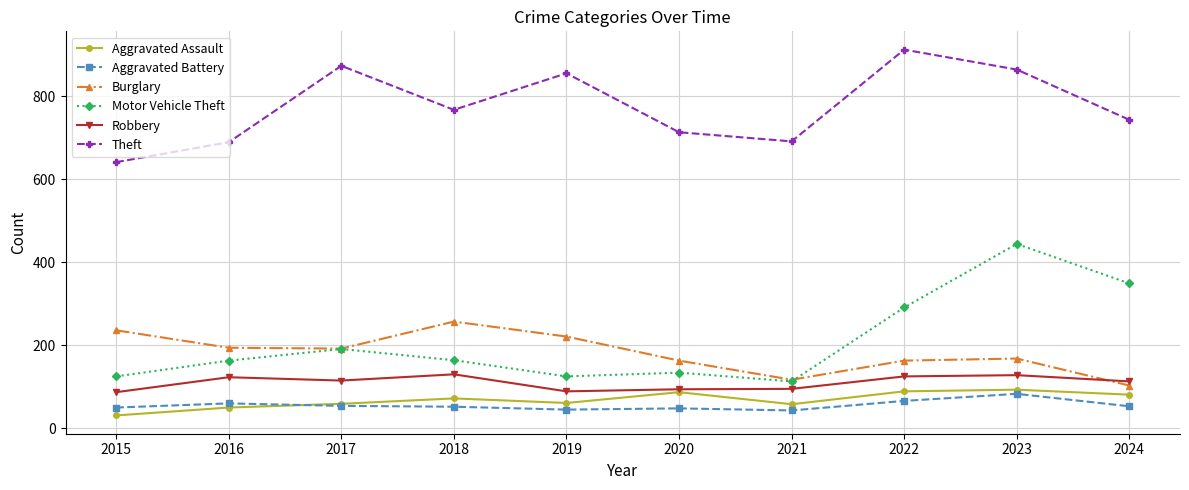

At how many categories does at least one series exceed 573?

10